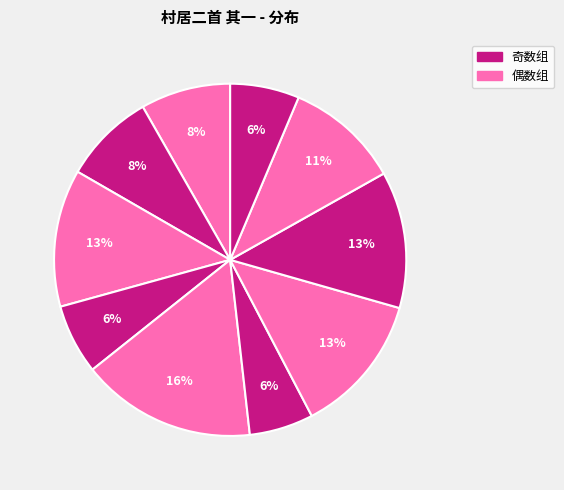

To the nearest percent, what is the difference between the largest and smallest slice percentages?

10%